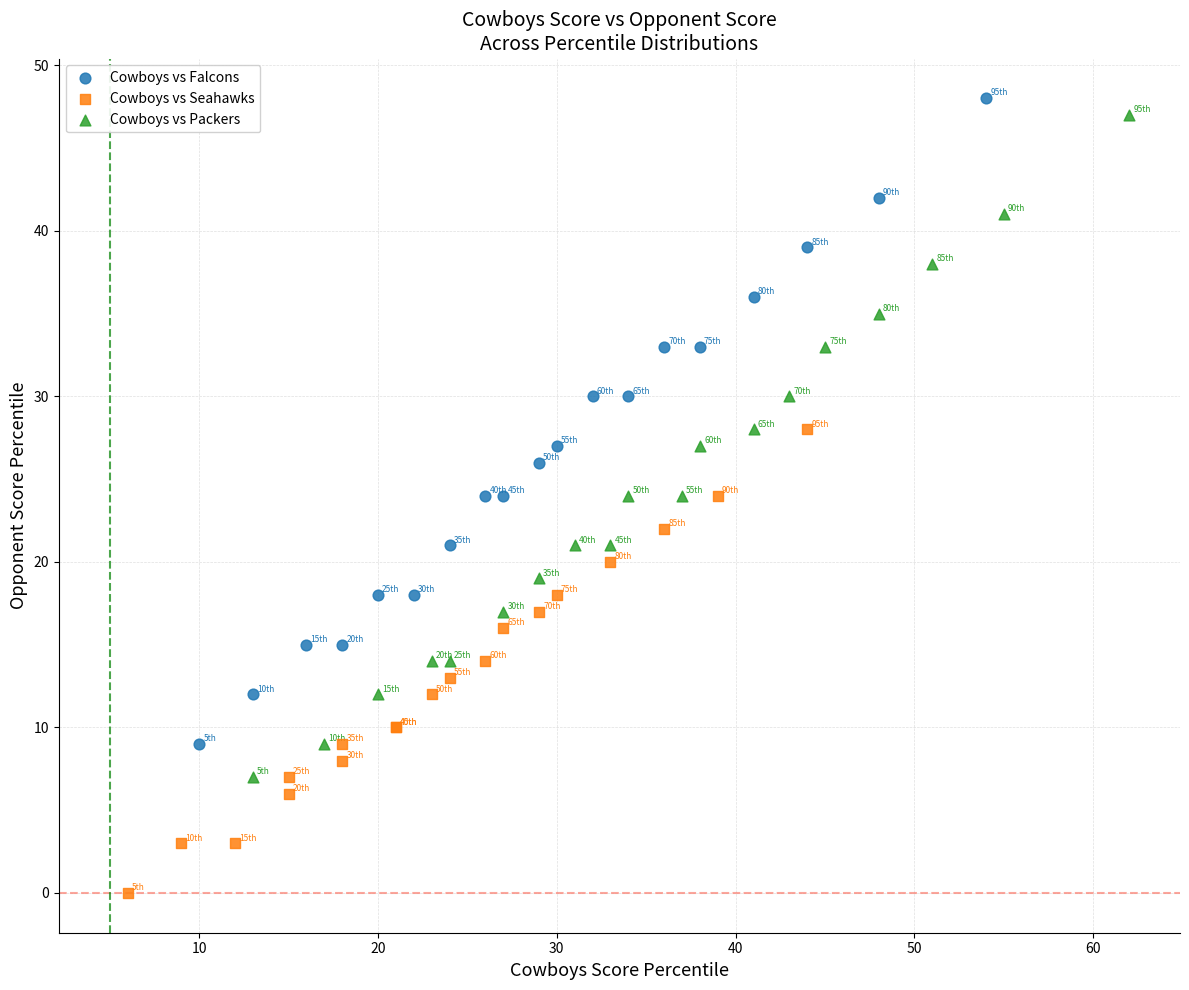

Which series reaches the minimum Y coordinate?

Cowboys vs Seahawks